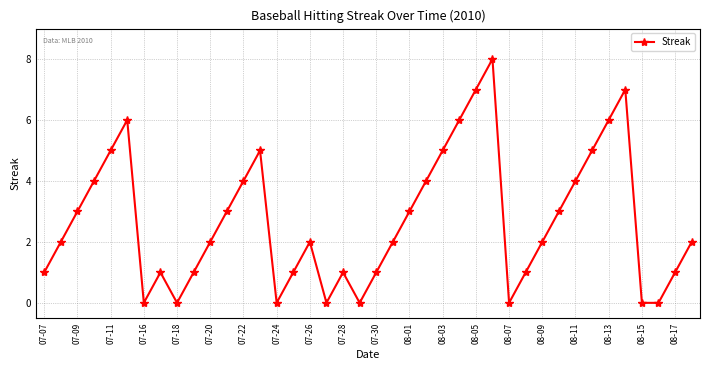

What is the value of the 28th point from the left?

8